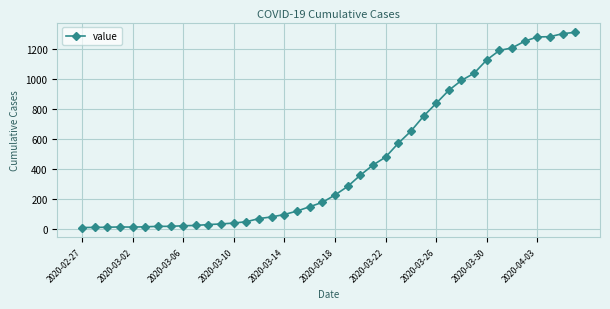

What is the maximum value shown in the chart?

1310